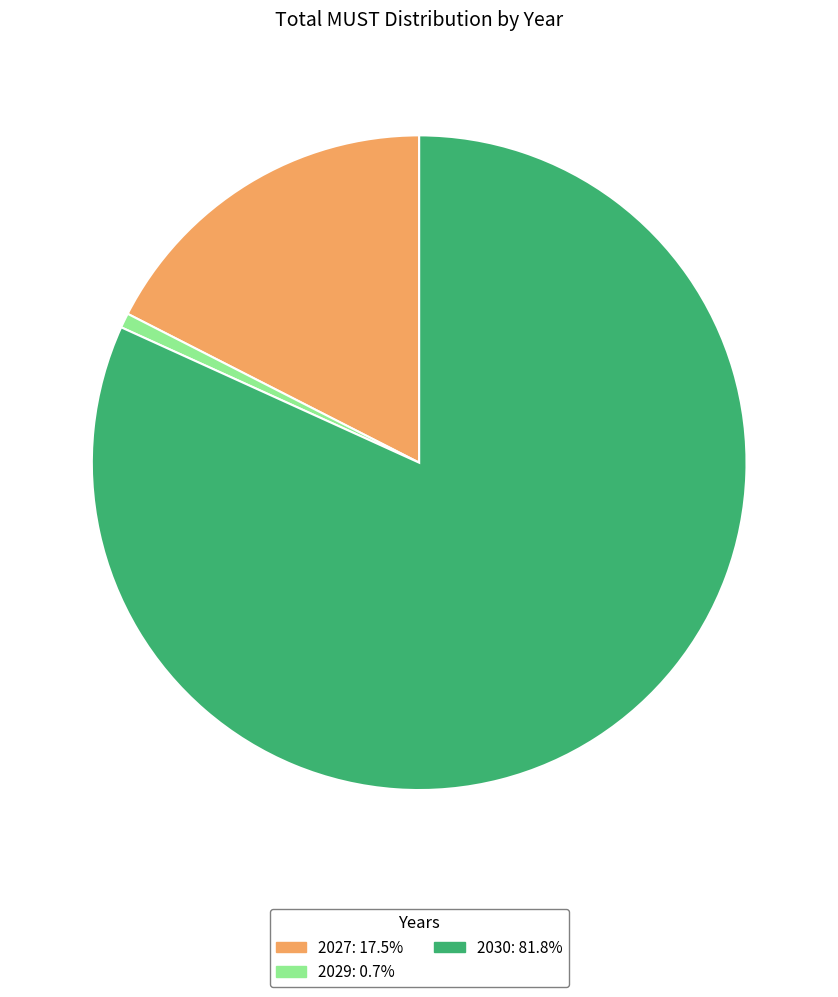

Combined, do 2030 and 2029 account for over 50%?

Yes